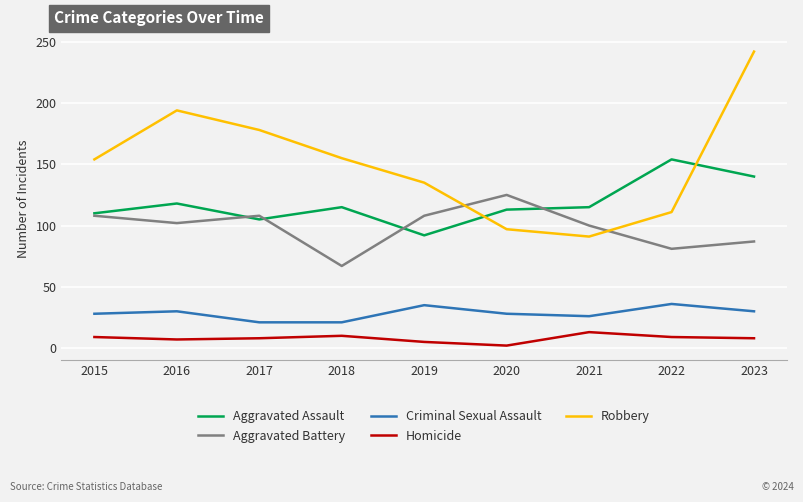

What are all the series names shown in the legend?

Aggravated Assault, Aggravated Battery, Criminal Sexual Assault, Homicide, Robbery